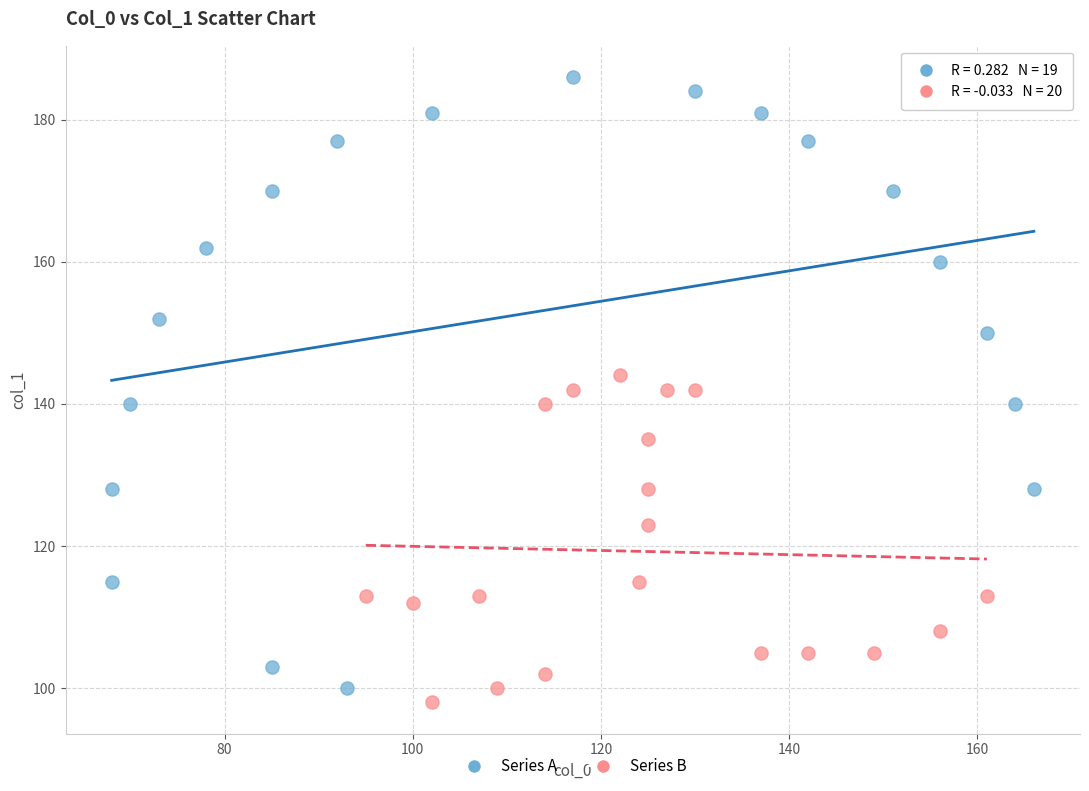

Which series has the widest spread of Y values?

Series A